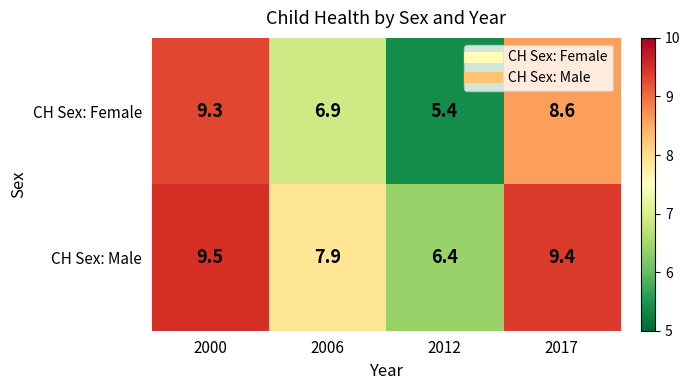

What is the sum of the CH Sex: Male values at 2000 and 2006?

17.4